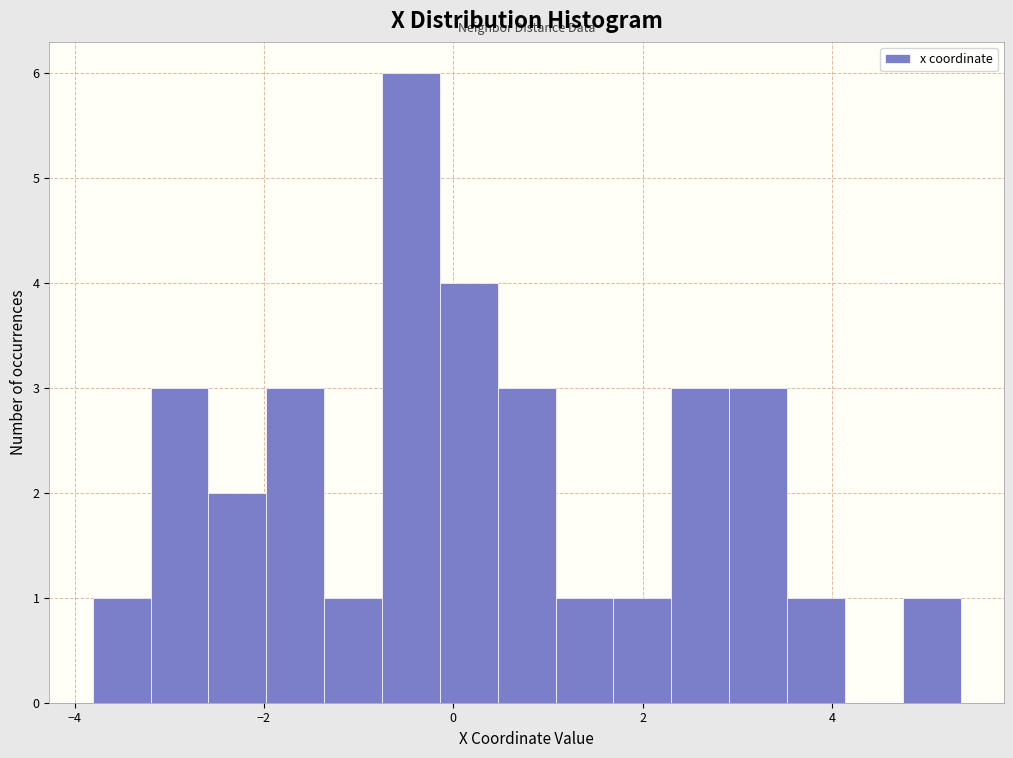

Read against the x-axis, roughly where is the centre of the tallest bar?

-0.4